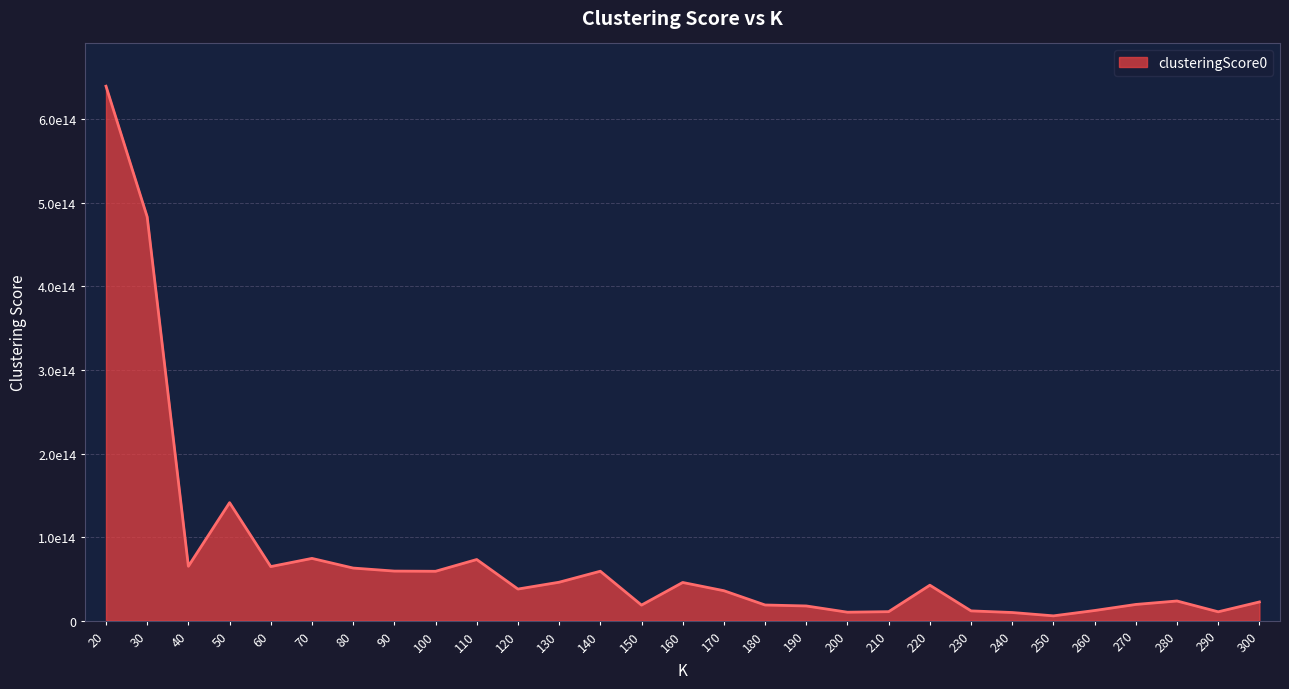

How many points are higher than both their immediate neighbors (excluding endpoints)?

7